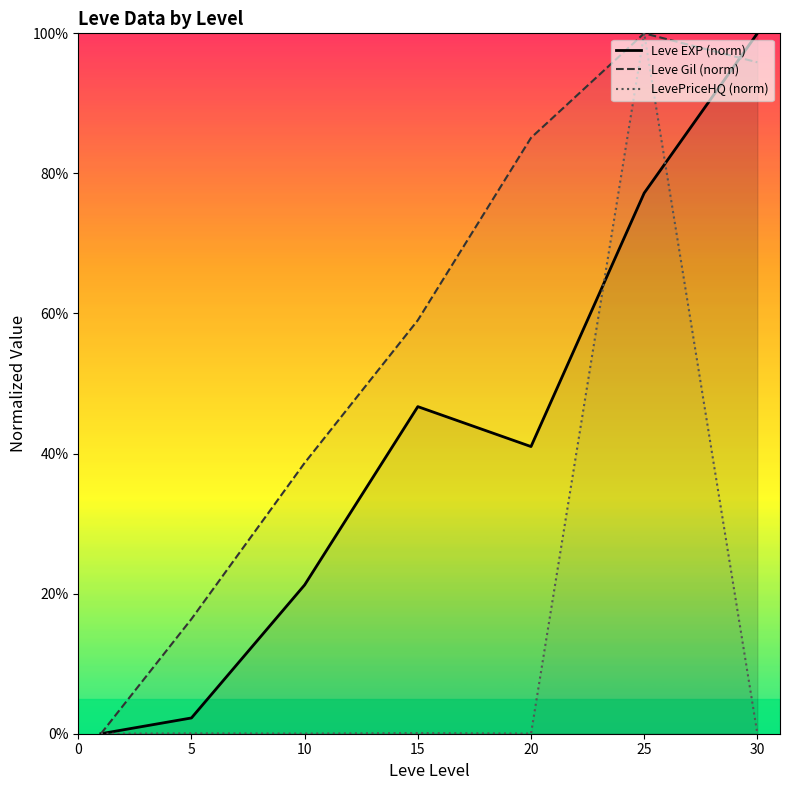

What is the average value of the LevePriceHQ (norm) series?

0.1